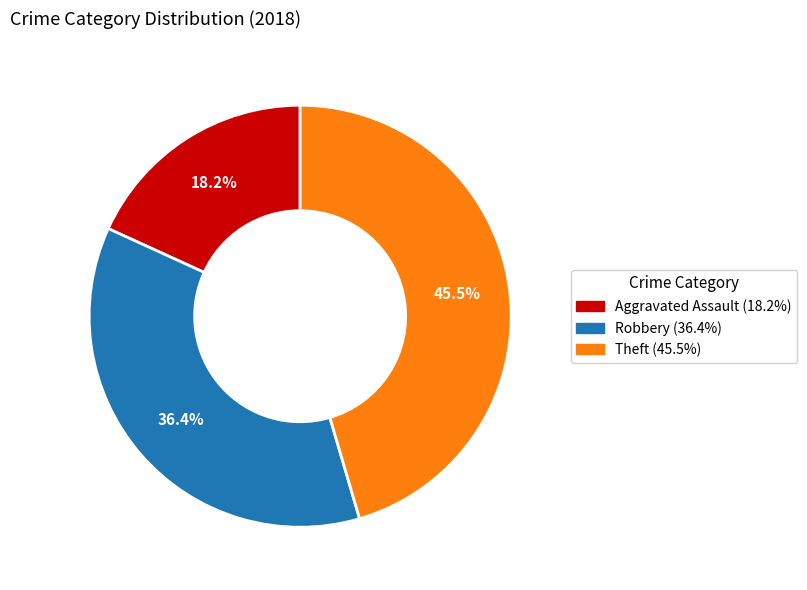

Approximately how many times larger is the value at Aggravated Assault compared to Theft?

0.4